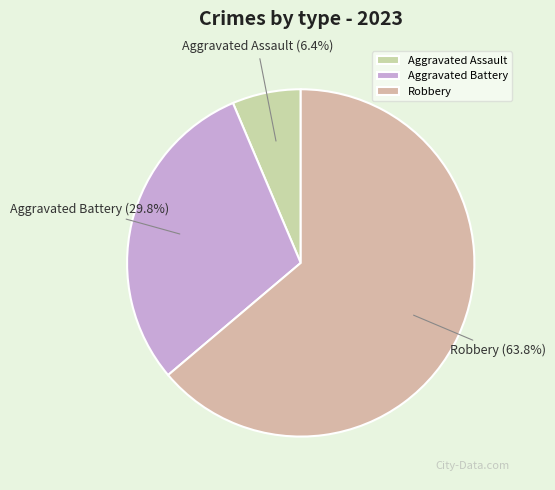

Is there any slice that represents more than half of the pie?

Yes